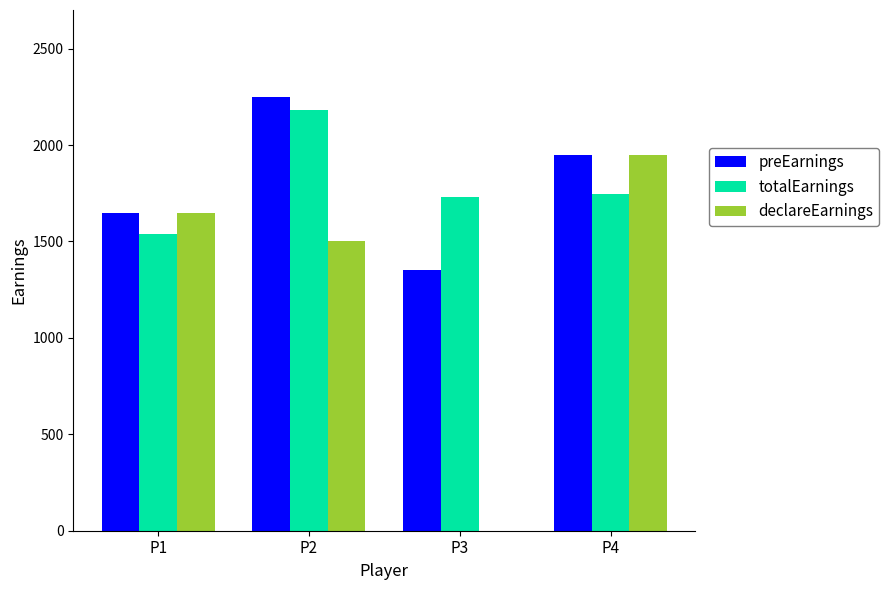

What is the maximum value shown in the chart?

2250.0